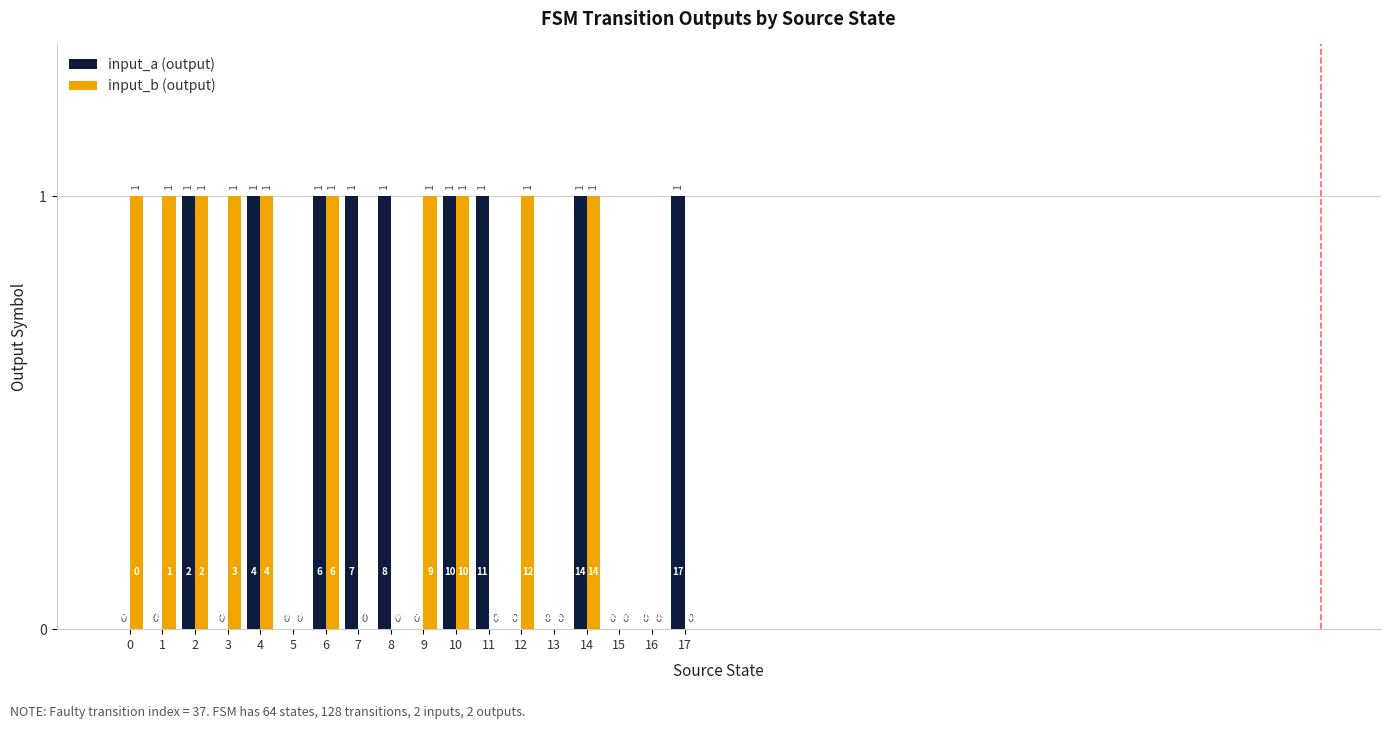

Which series has the largest total across all categories?

input_b (output)